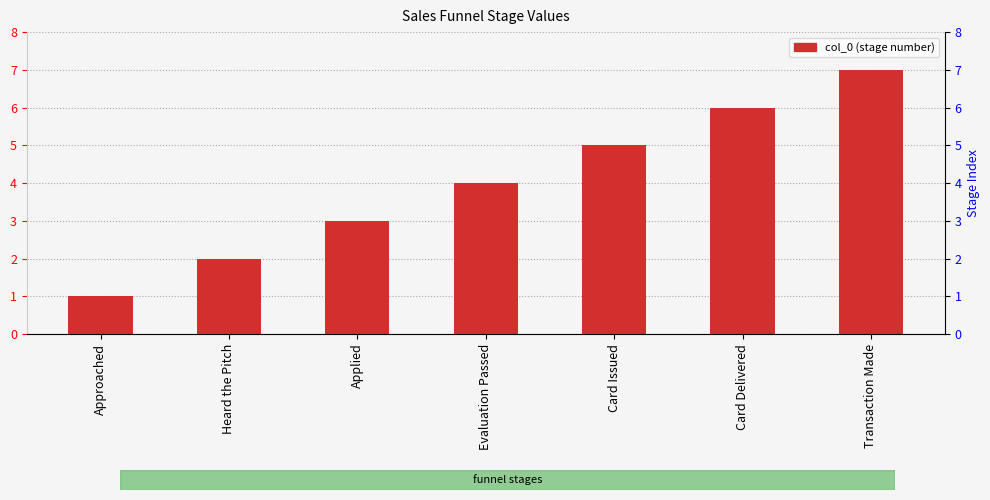

Reading left to right, extract all data points from this chart.

Approached=1	Heard the Pitch=2	Applied=3	Evaluation Passed=4	Card Issued=5	Card Delivered=6	Transaction Made=7